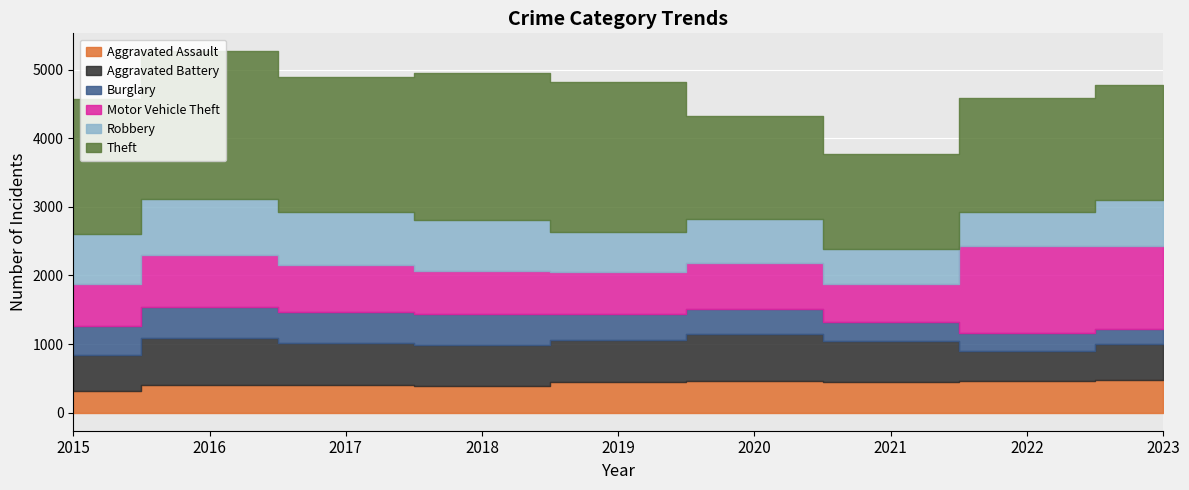

True or false: Theft has a value of 459 at 2023.

False